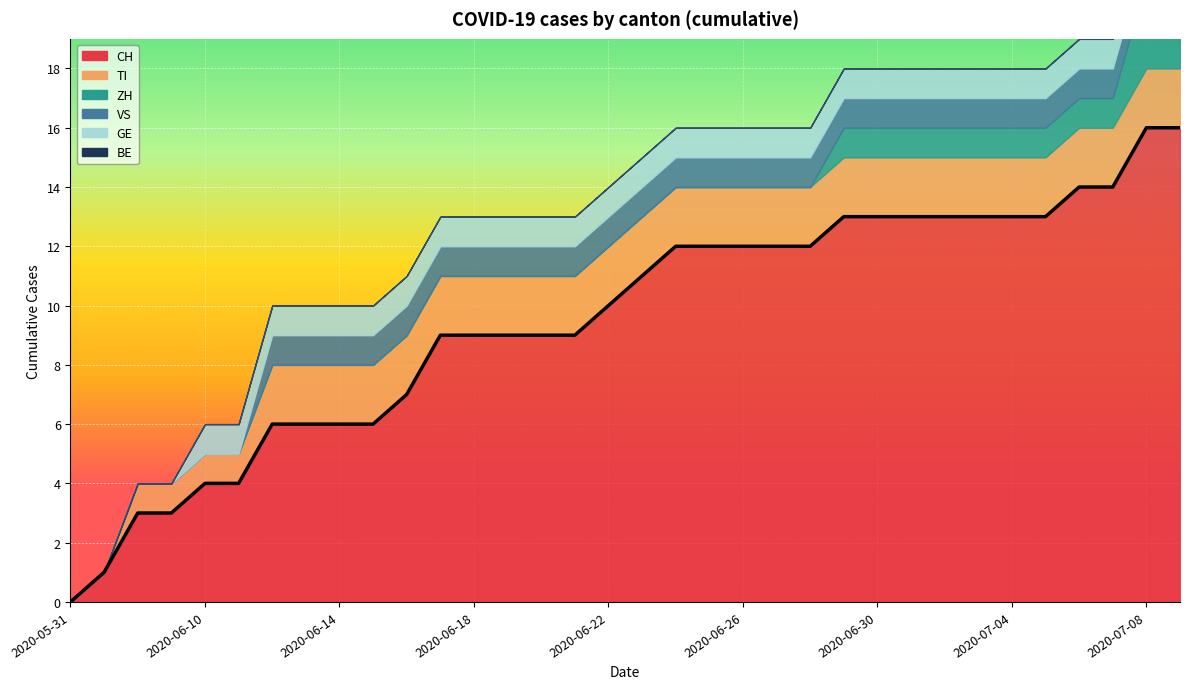

Which category has the lowest value in the TI series?

2020-05-31